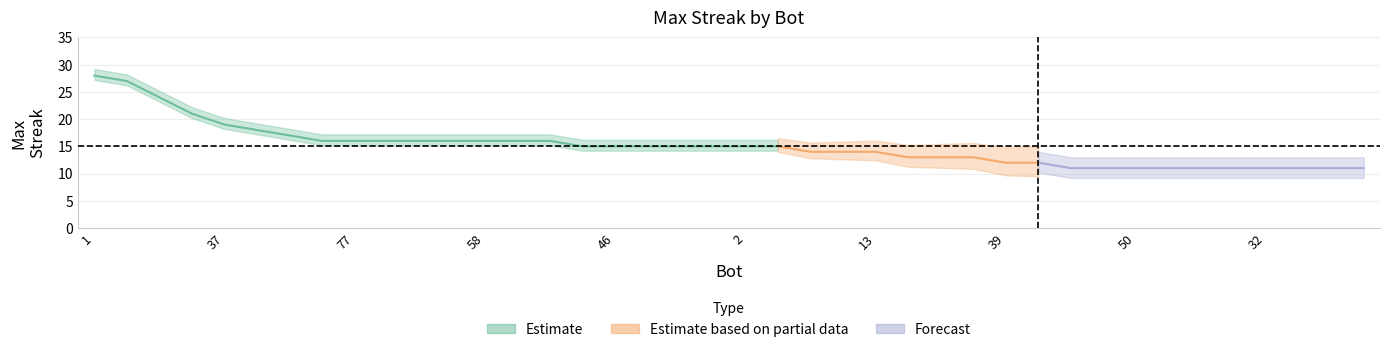

Which has a higher value, 12 or 19?

19